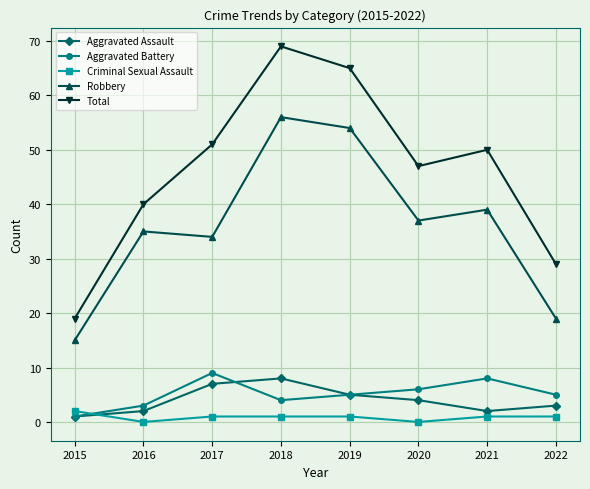

Reading right to left, list all the values displayed in this chart.

Aggravated Assault: 3	2	4	5	8	7	2	1
Aggravated Battery: 5	8	6	5	4	9	3	1
Criminal Sexual Assault: 1	1	0	1	1	1	0	2
Robbery: 19	39	37	54	56	34	35	15
Total: 29	50	47	65	69	51	40	19